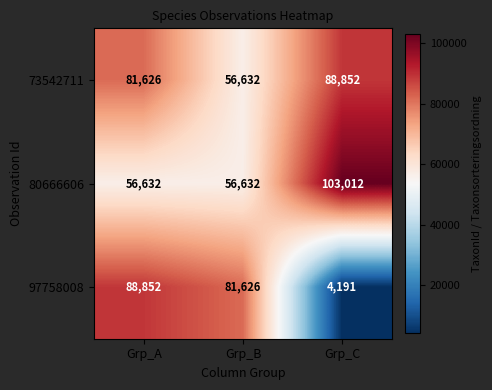

What is the sum of all 73542711 values?

227110